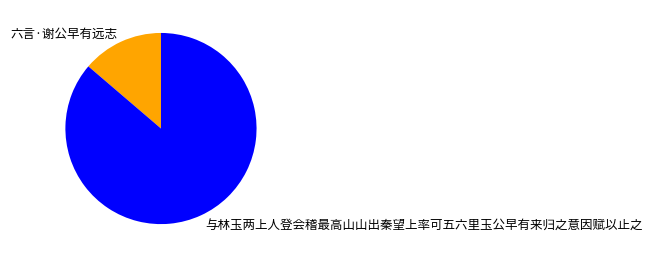

What is the ratio of the value at 与林玉两上人登会稽最高山山出秦望上率可五六里玉公早有来归之意因赋以止之 to the value at 六言·谢公早有远志?

6.3